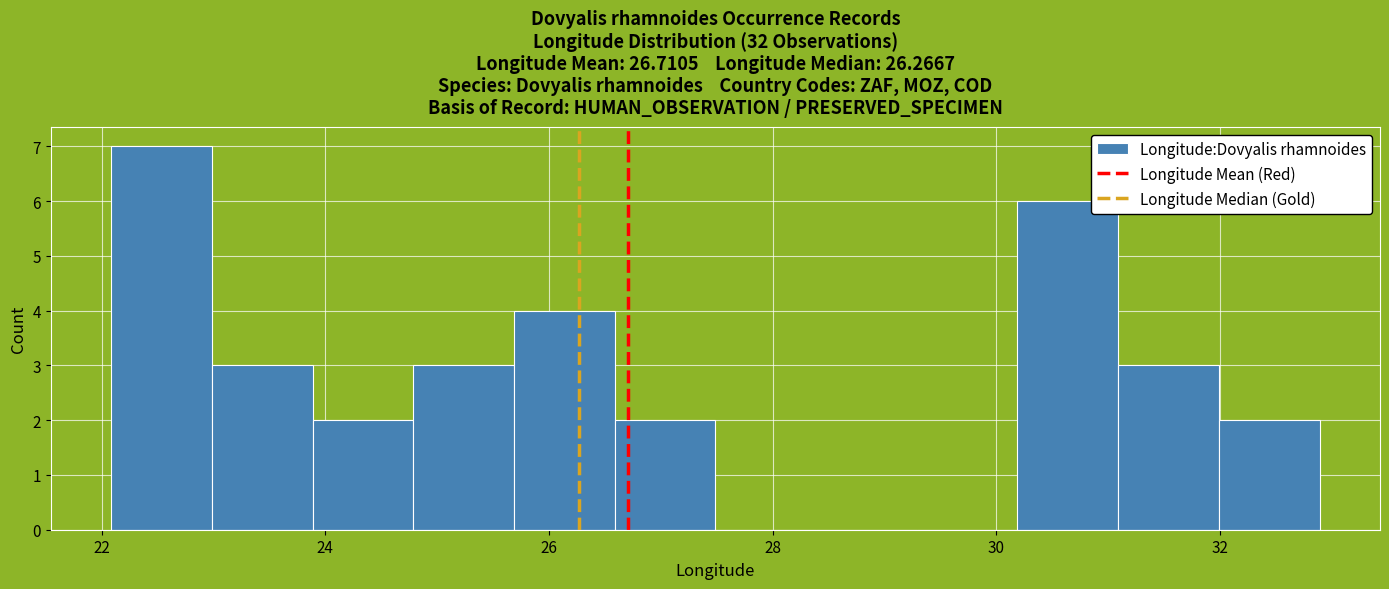

Reading left to right, list every bar in this chart as the range it spans on the x-axis followed by its height. Neither the bar edges nor the heights are printed on the chart, so give them approximately, as read against the axes.

22.0 to 23.0: 7
23.0 to 23.8: 3
23.8 to 24.8: 2
24.8 to 25.6: 3
25.6 to 26.6: 4
26.6 to 27.4: 2
27.4 to 28.4: 0
28.4 to 29.2: 0
29.2 to 30.2: 0
30.2 to 31.0: 6
31.0 to 32.0: 3
32.0 to 32.8: 2